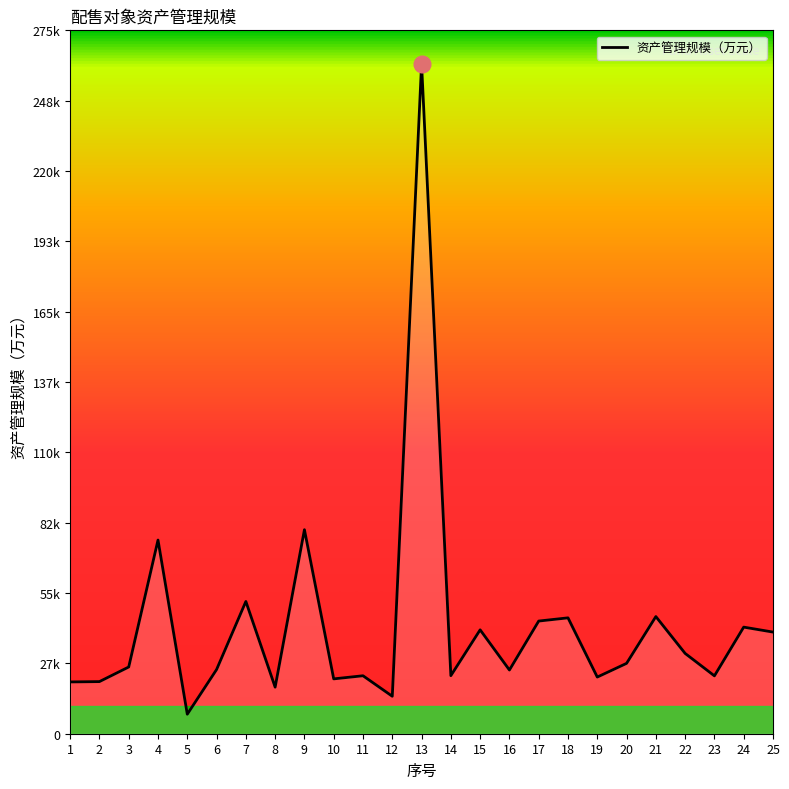

At which category does the chart reach its minimum across all series?

5